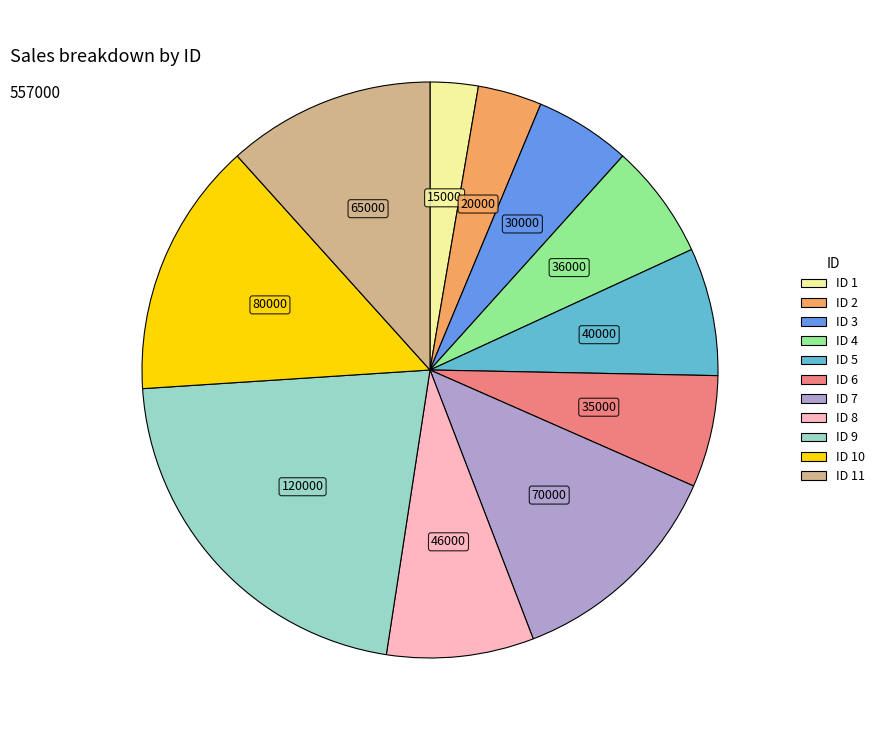

Does any single category account for the majority?

No